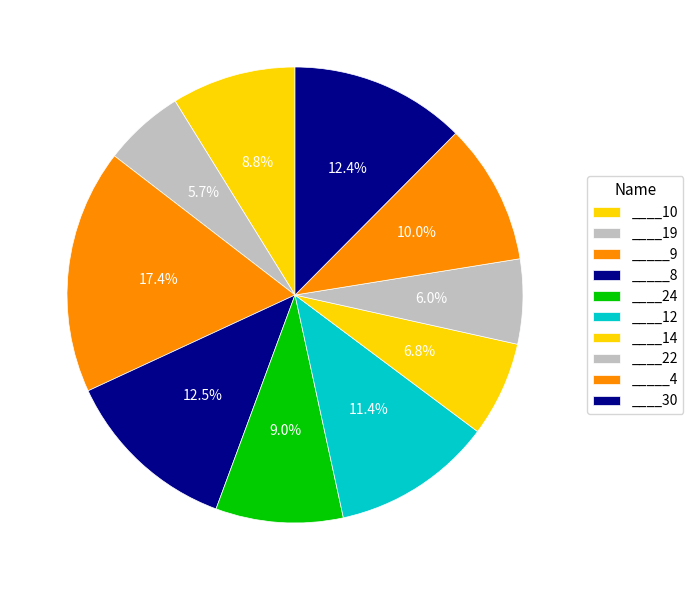

Which category has the smallest portion of the pie?

____19